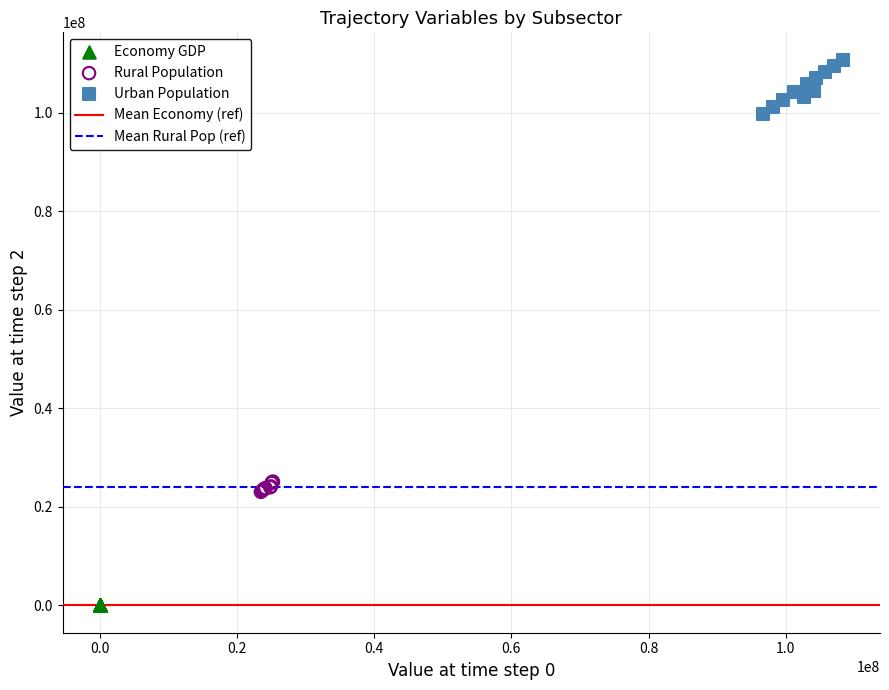

Which series contains the highest Y value?

Urban Population